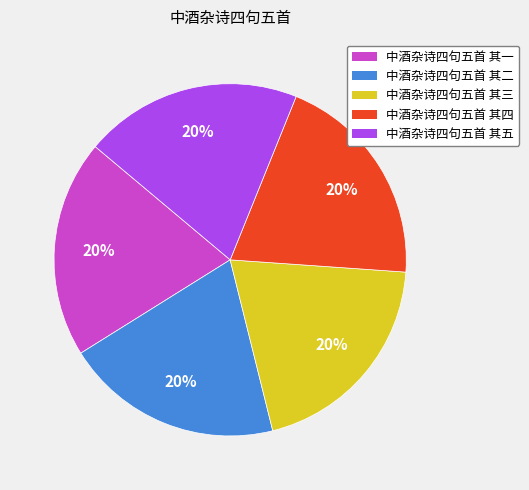

How many segments does this pie chart have?

5